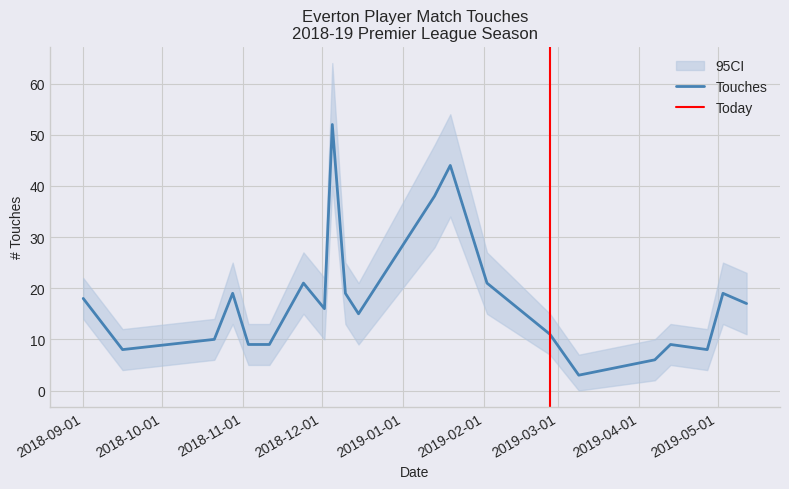

Reading left to right, list all the values displayed in this chart.

Touches: 2018-09-01=18	2018-09-16=8	2018-10-21=10	2018-10-28=19	2018-11-03=9	2018-11-11=9	2018-11-24=21	2018-12-02=16	2018-12-05=52	2018-12-10=19	2018-12-15=15	2019-01-13=38	2019-01-19=44	2019-02-02=21	2019-02-26=11	2019-03-09=3	2019-04-07=6	2019-04-13=9	2019-04-27=8	2019-05-03=19	2019-05-12=17
Touches_lower: 2018-09-01=14	2018-09-16=4	2018-10-21=6	2018-10-28=13	2018-11-03=5	2018-11-11=5	2018-11-24=15	2018-12-02=10	2018-12-05=40	2018-12-10=13	2018-12-15=9	2019-01-13=28	2019-01-19=34	2019-02-02=15	2019-02-26=7	2019-03-09=0	2019-04-07=2	2019-04-13=5	2019-04-27=4	2019-05-03=13	2019-05-12=11
Touches_upper: 2018-09-01=22	2018-09-16=12	2018-10-21=14	2018-10-28=25	2018-11-03=13	2018-11-11=13	2018-11-24=27	2018-12-02=22	2018-12-05=64	2018-12-10=25	2018-12-15=21	2019-01-13=48	2019-01-19=54	2019-02-02=27	2019-02-26=15	2019-03-09=7	2019-04-07=10	2019-04-13=13	2019-04-27=12	2019-05-03=25	2019-05-12=23